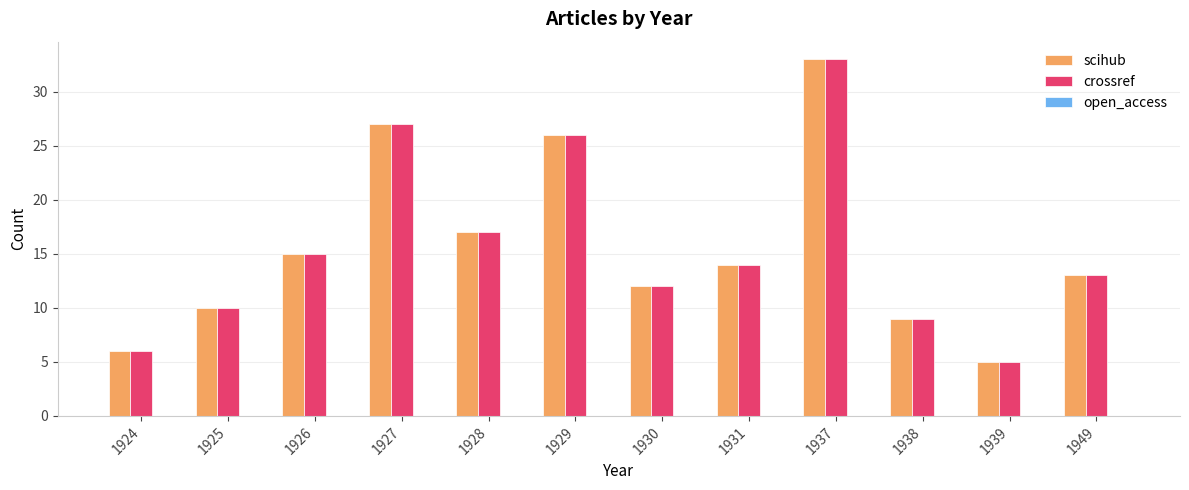

At which category is the sum across all series the highest?

1937